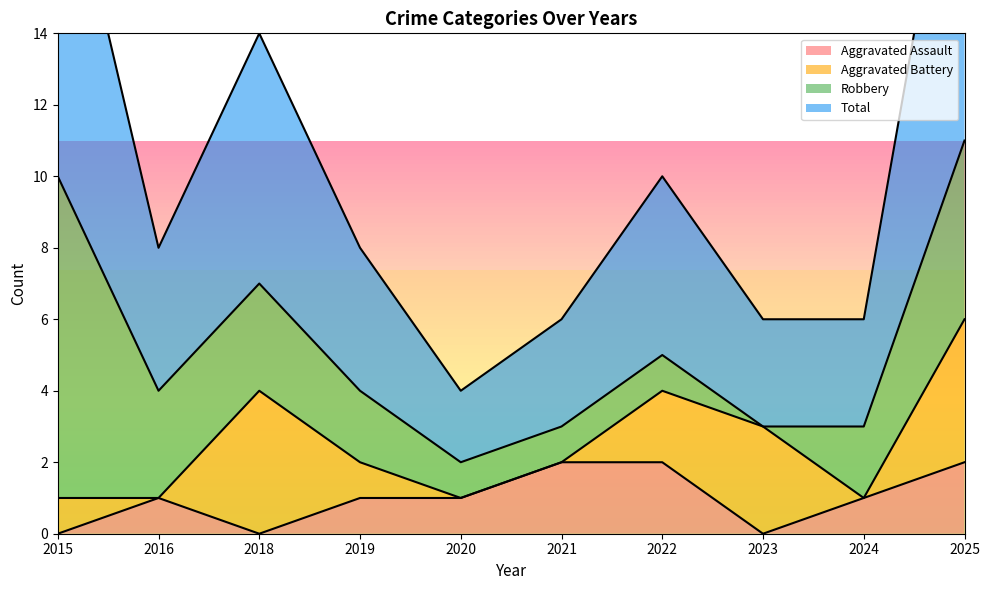

Which series has the largest total across all categories?

Total